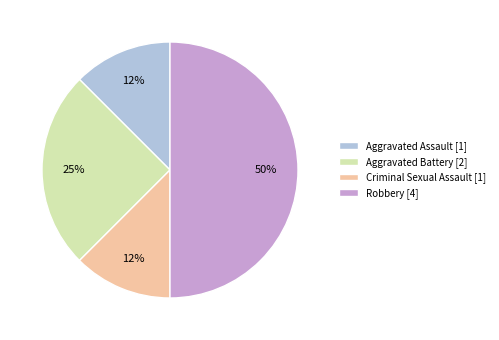

How many slices are in this pie chart?

4